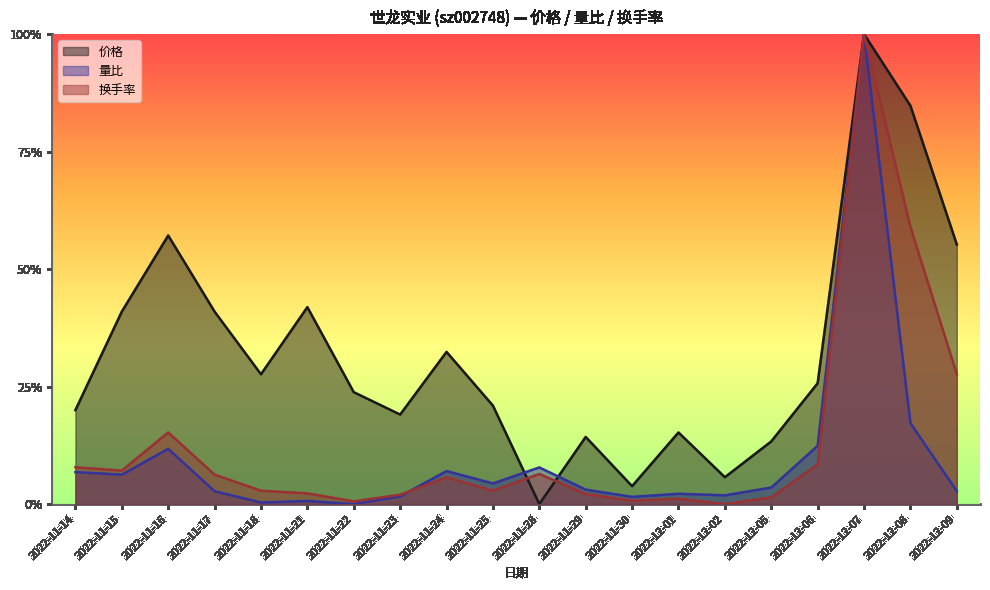

The value of 价格 at 2022-12-09 is 0.6. True or false?

True